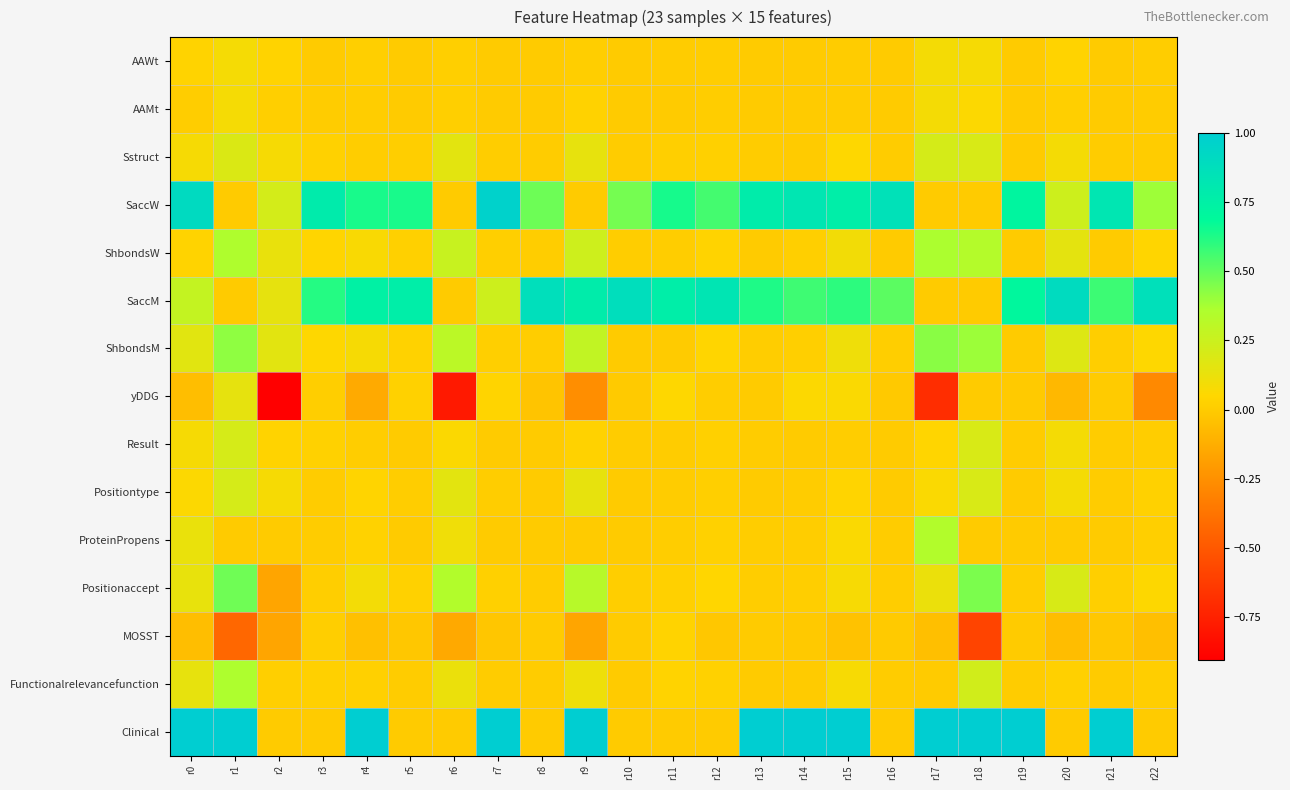

What is the total value across all series at r7?

2.3